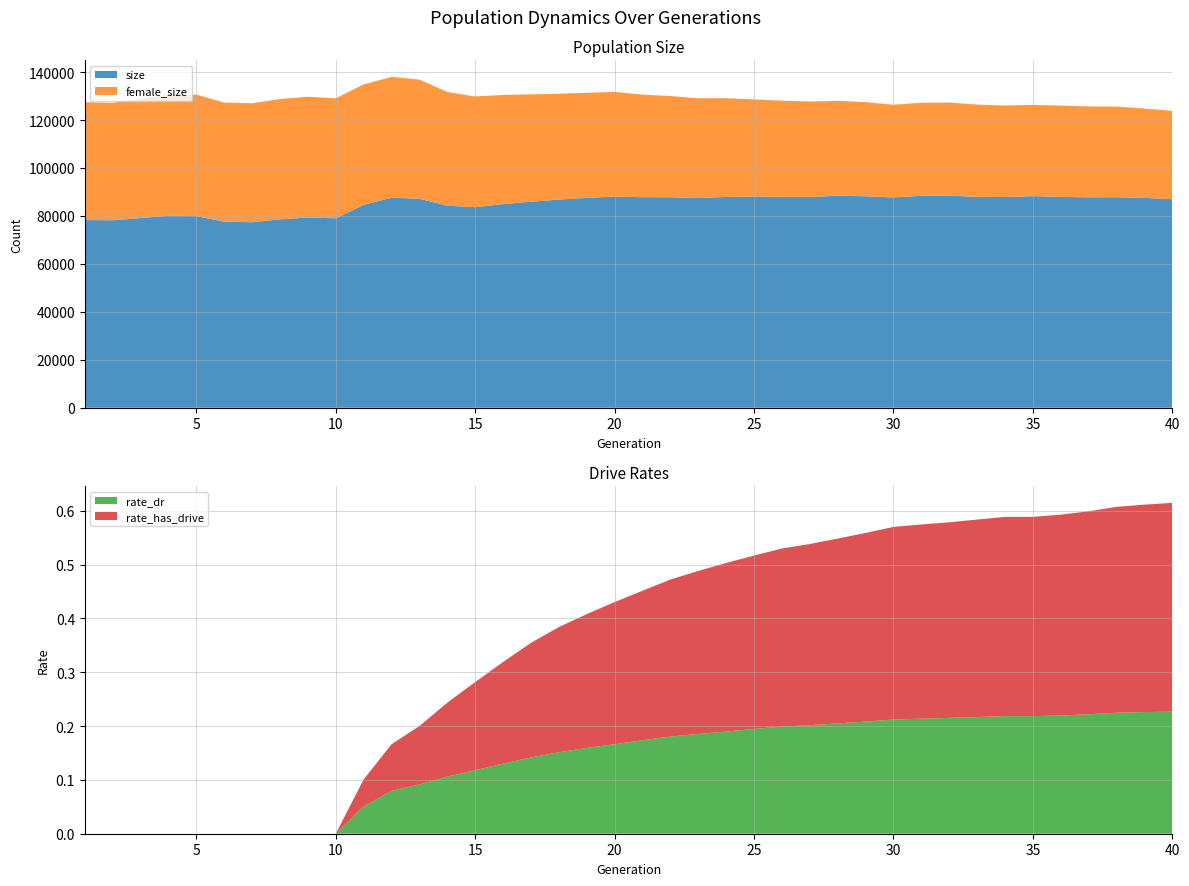

What is the maximum value for size?

88466